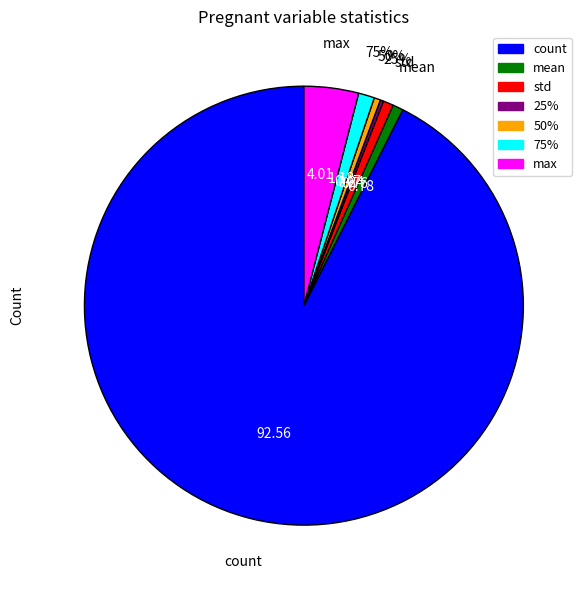

The std slice represents 1% of the pie. True or false?

True